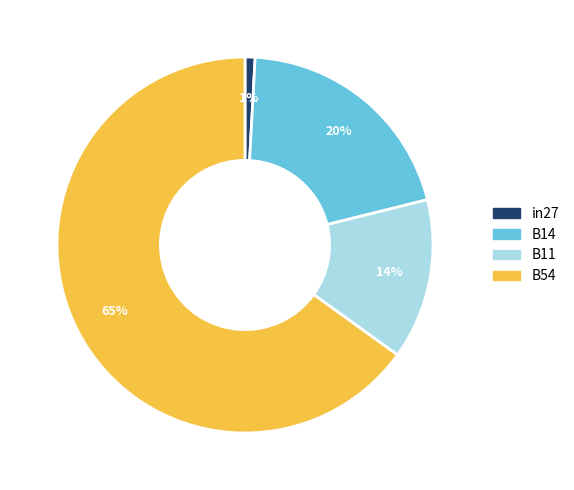

Is it true that B14 is 27% of the pie?

False